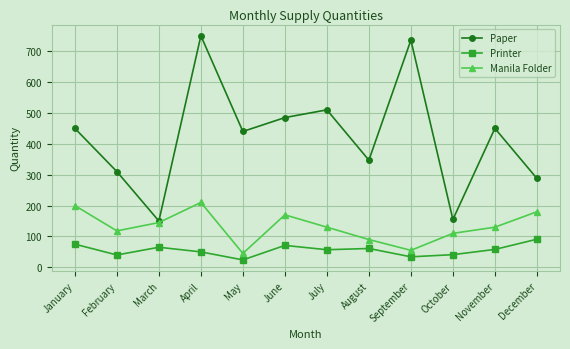

Is the value of Paper at August greater than the value of Manila Folder at August?

Yes